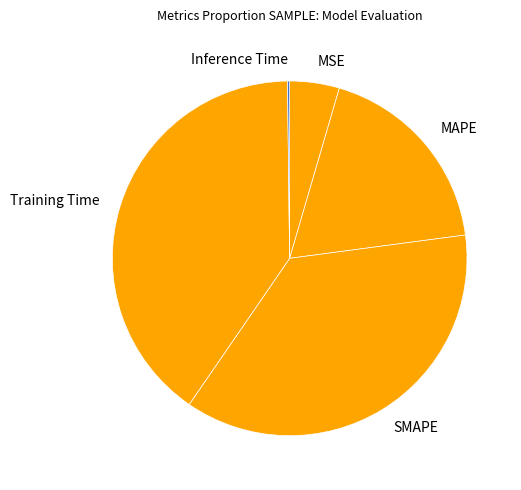

What is the largest slice in the pie chart?

Training Time